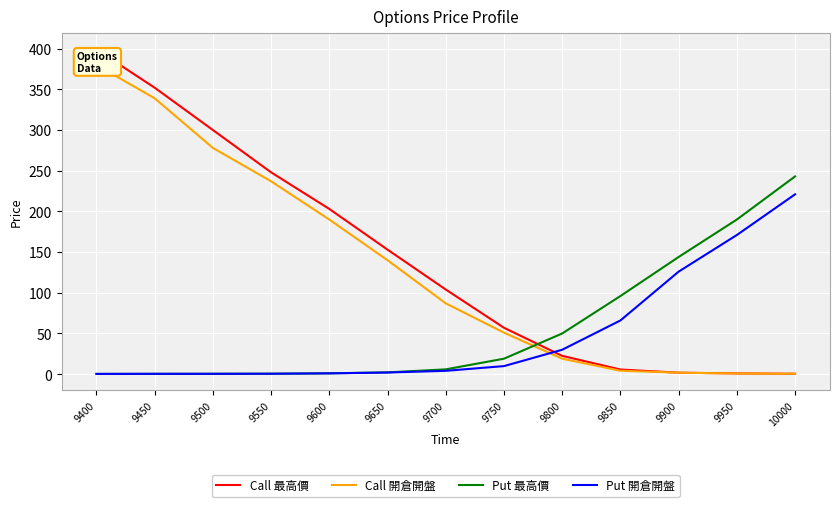

What is the difference between the maximum and minimum values in the Put 開倉開盤 series?

220.7